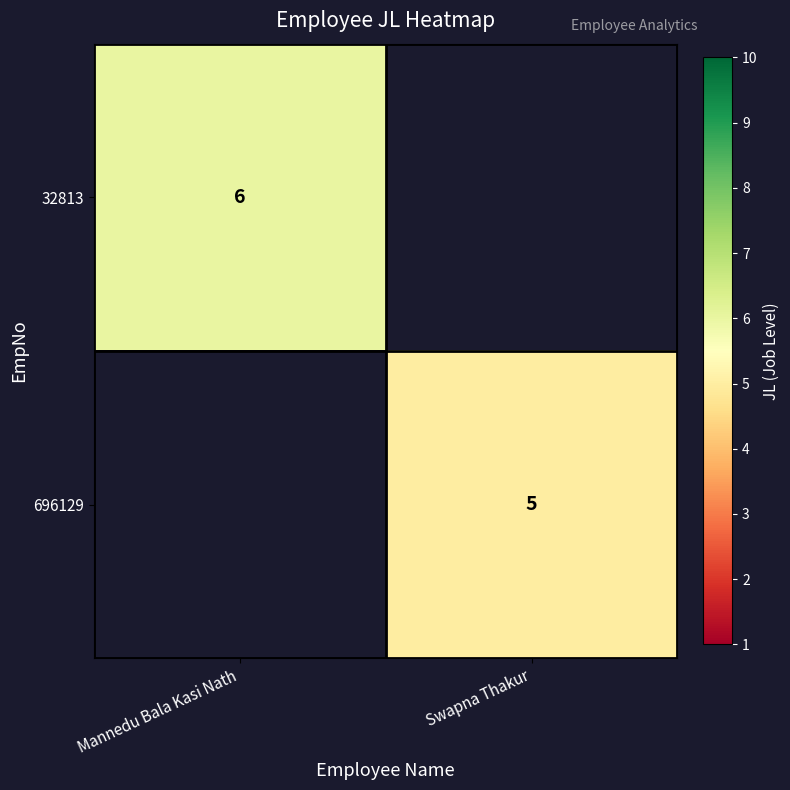

The 696129 series shows 1.8 at Swapna Thakur. True or false?

False